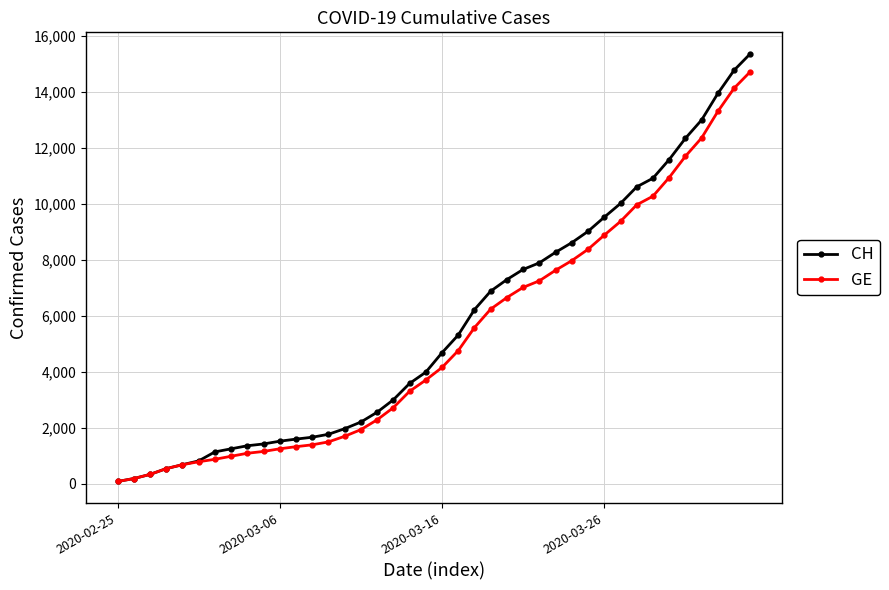

Which series has the largest range (max minus min)?

CH